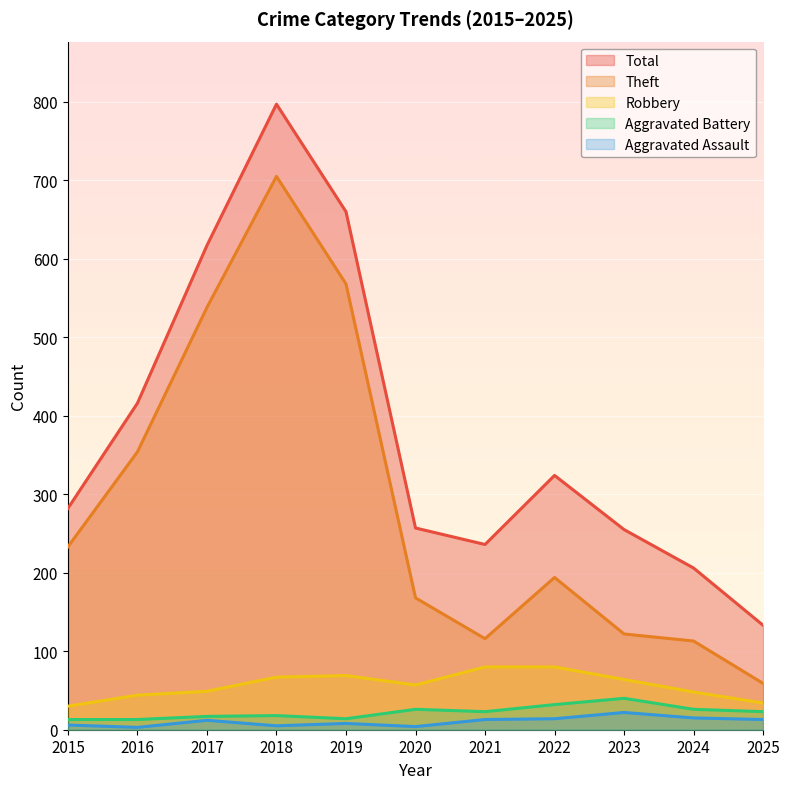

Which series has the largest total across all categories?

Total